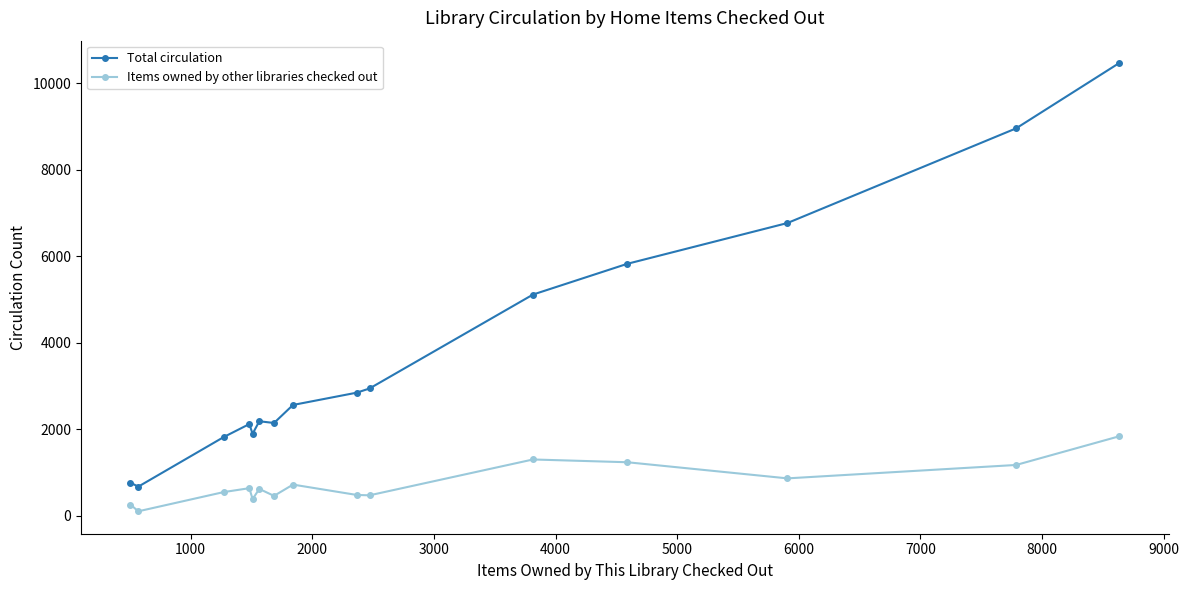

At how many categories does at least one series exceed 4899?

5